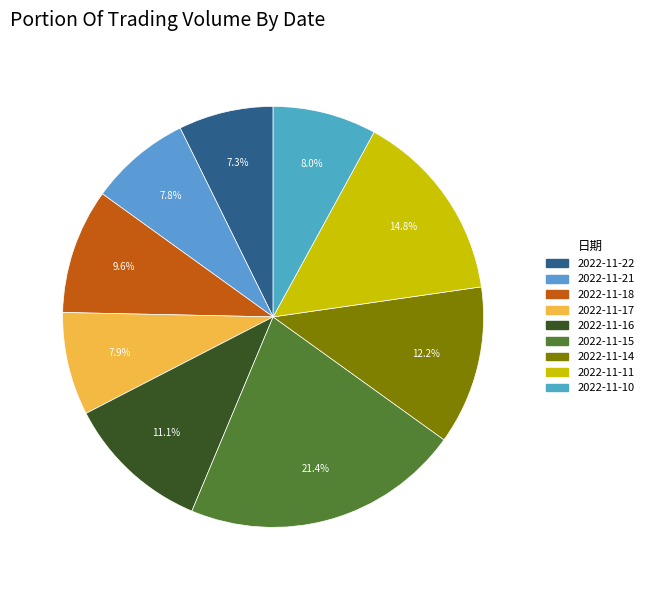

Is it true that 2022-11-17 is 1% of the pie?

False